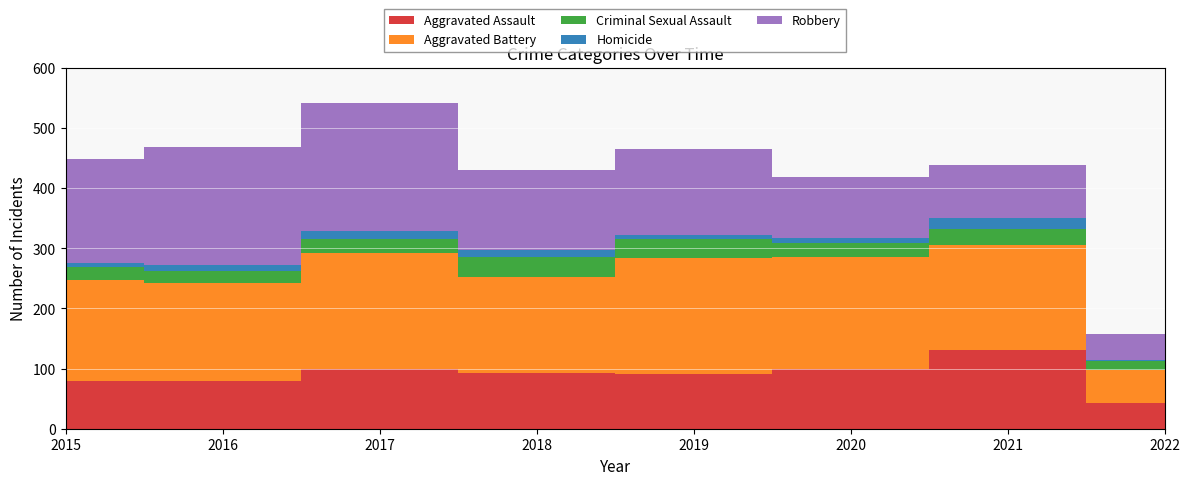

Reading left to right, what are all the values shown in this chart?

Aggravated Assault: 79	79	99	93	91	99	131	42
Aggravated Battery: 169	164	194	160	193	186	175	56
Criminal Sexual Assault: 21	20	23	33	31	24	26	14
Homicide: 7	10	13	12	8	9	19	3
Robbery: 172	196	213	132	143	101	88	43